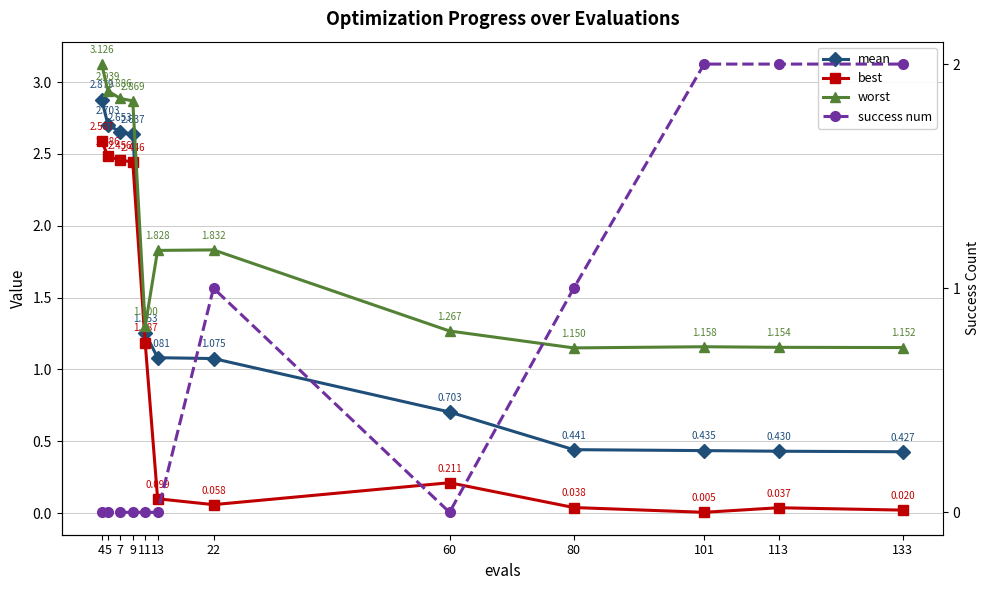

Reading right to left, extract all data points from this chart.

mean: 133=0.4	113=0.4	101=0.4	80=0.4	60=0.7	22=1.1	13=1.1	11=1.3	9=2.6	7=2.7	5=2.7	4=2.9
best: 133=0.0	113=0.0	101=0.0	80=0.0	60=0.2	22=0.1	13=0.1	11=1.2	9=2.4	7=2.5	5=2.5	4=2.6
worst: 133=1.2	113=1.2	101=1.2	80=1.1	60=1.3	22=1.8	13=1.8	11=1.3	9=2.9	7=2.9	5=2.9	4=3.1
success num: 133=2.0	113=2.0	101=2.0	80=1.0	60=0.0	22=1.0	13=0.0	11=0.0	9=0.0	7=0.0	5=0.0	4=0.0